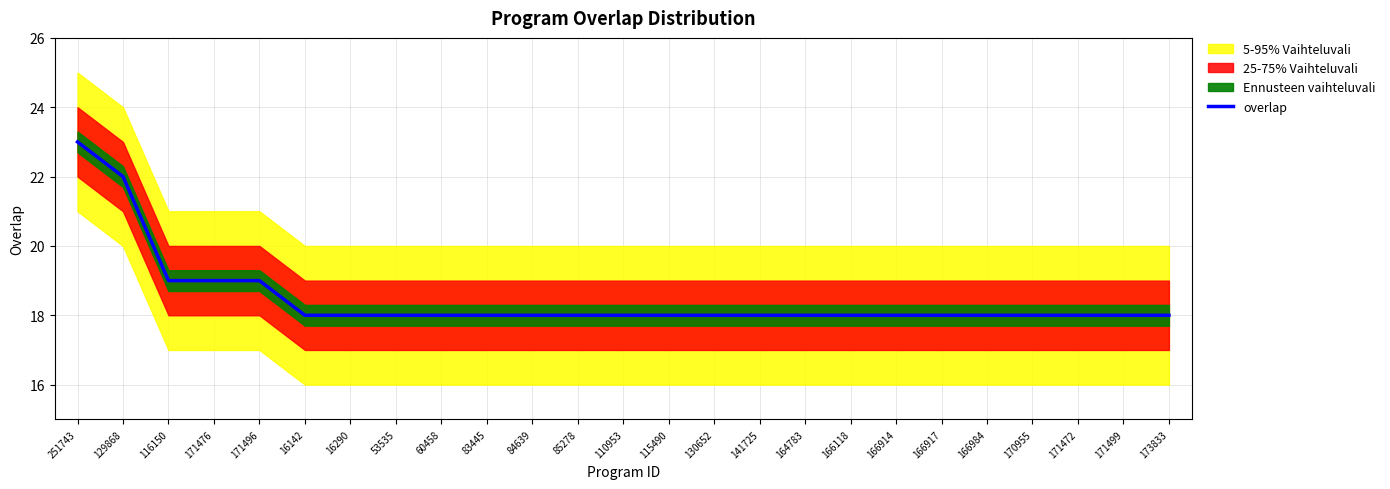

Which label corresponds to the smallest value in the chart?

16142